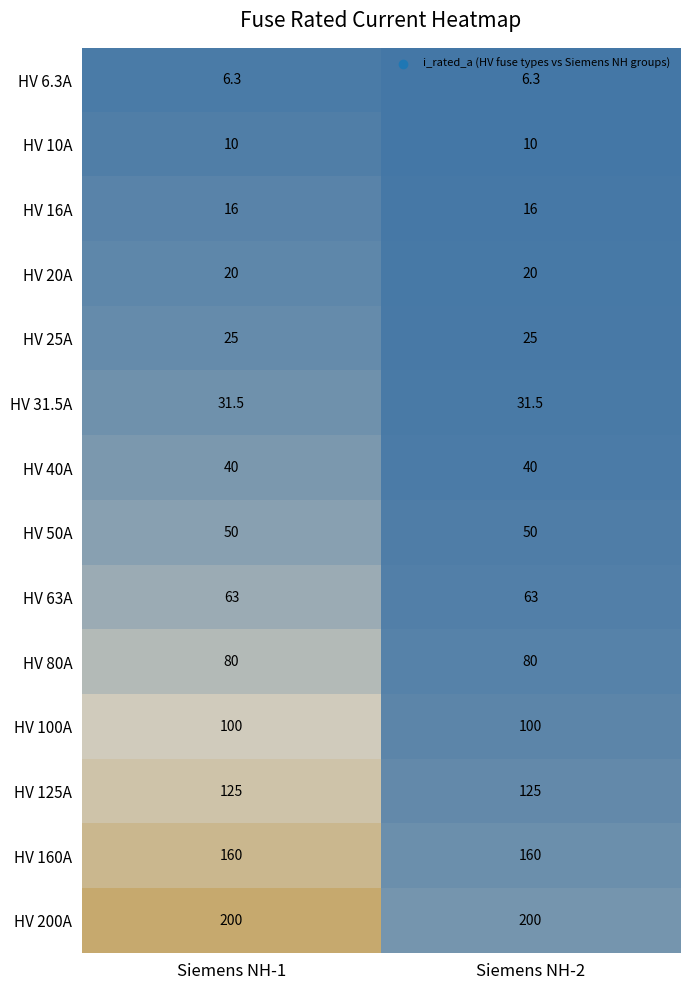

Reading left to right, list all the values displayed in this chart.

HV 6.3A: 6.3	6.3
HV 10A: 10.0	10.0
HV 16A: 16.0	16.0
HV 20A: 20.0	20.0
HV 25A: 25.0	25.0
HV 31.5A: 31.5	31.5
HV 40A: 40.0	40.0
HV 50A: 50.0	50.0
HV 63A: 63.0	63.0
HV 80A: 80.0	80.0
HV 100A: 100.0	100.0
HV 125A: 125.0	125.0
HV 160A: 160.0	160.0
HV 200A: 200.0	200.0